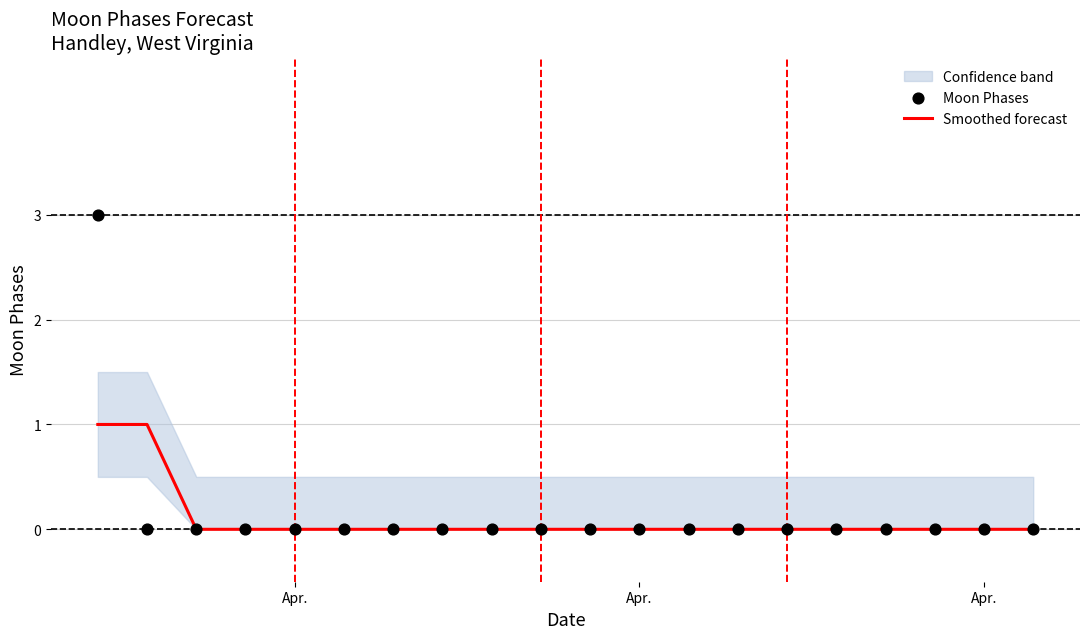

Which series has the largest total across all categories?

Moon Phases